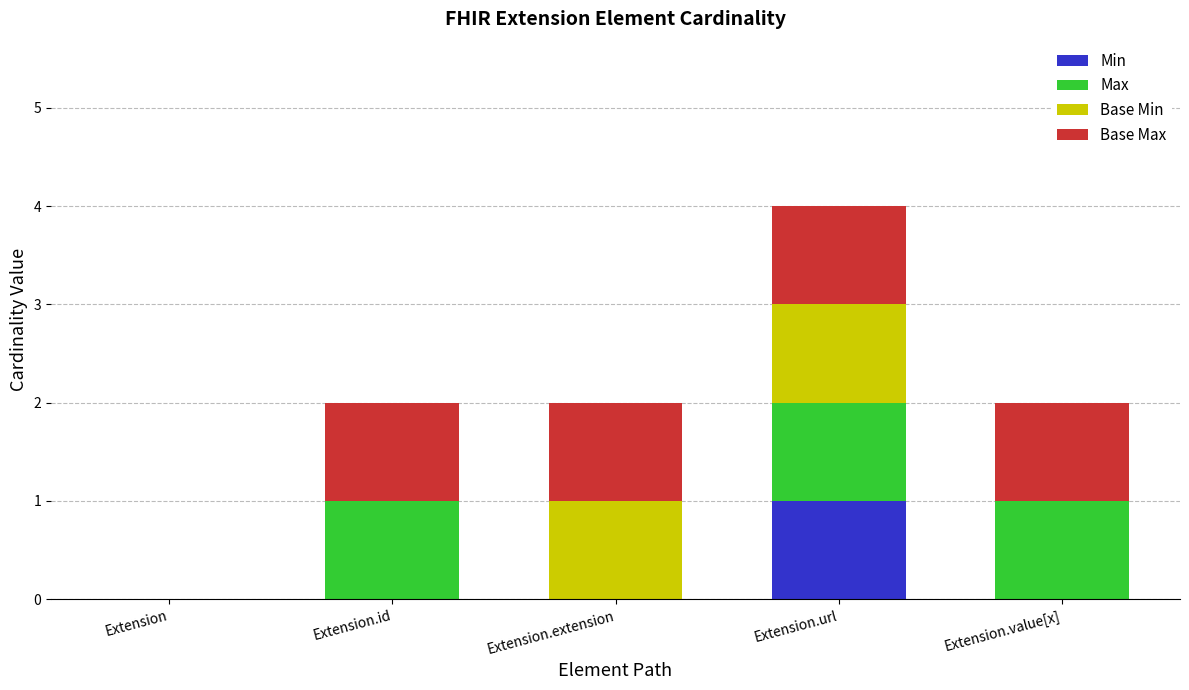

Which category has the highest value in the Min series?

Extension.url